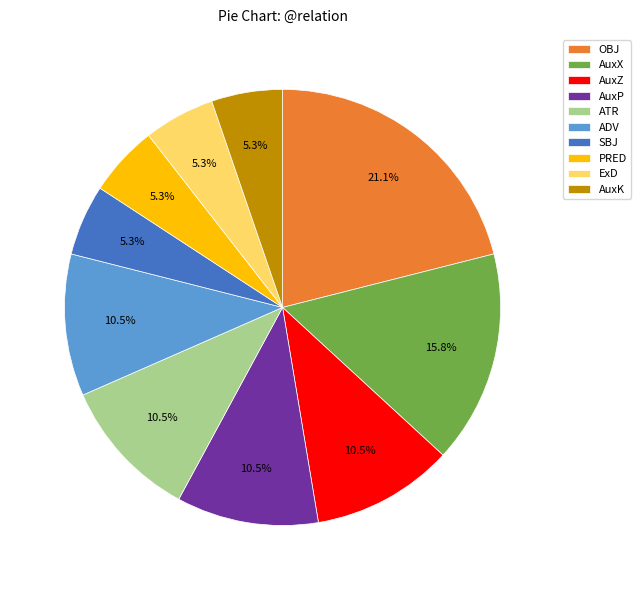

Does ATR represent more than half of the total?

No